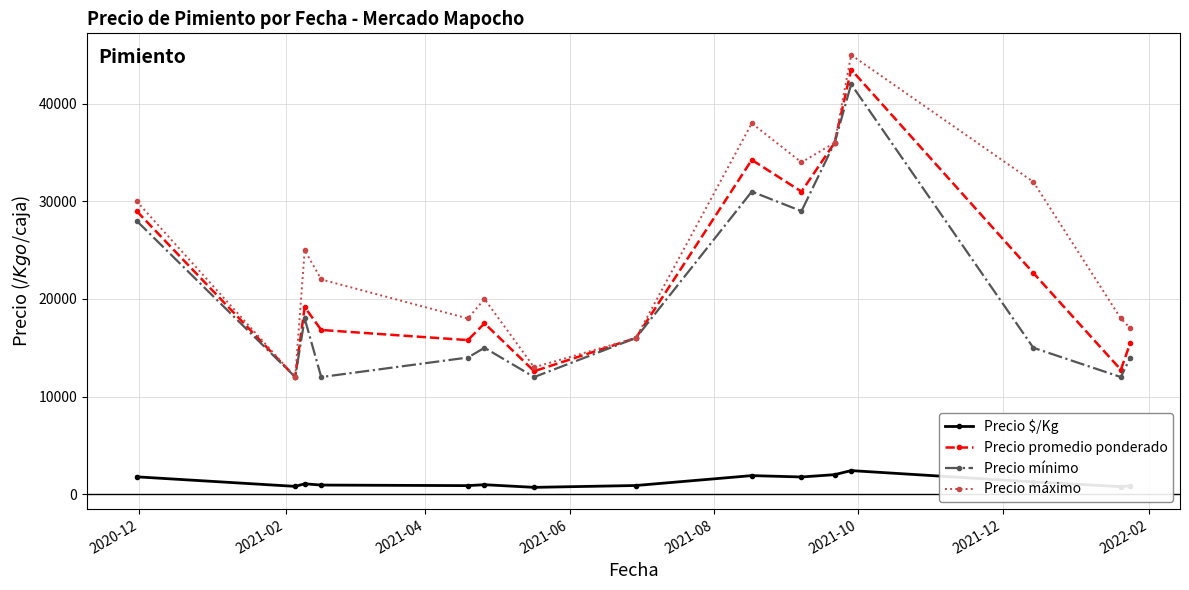

How many lines are shown in the chart?

4